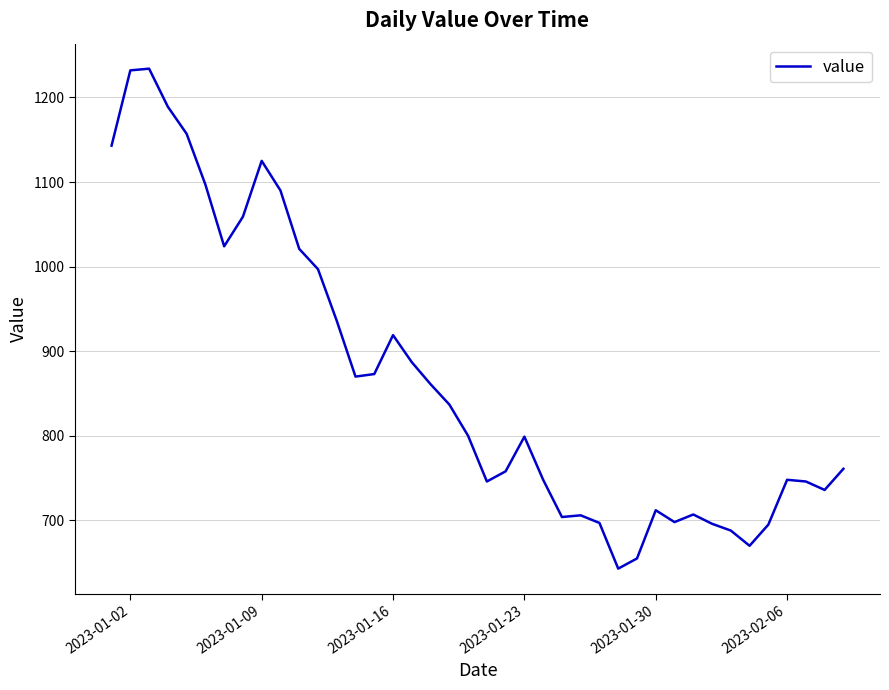

What is the greatest value displayed?

1234